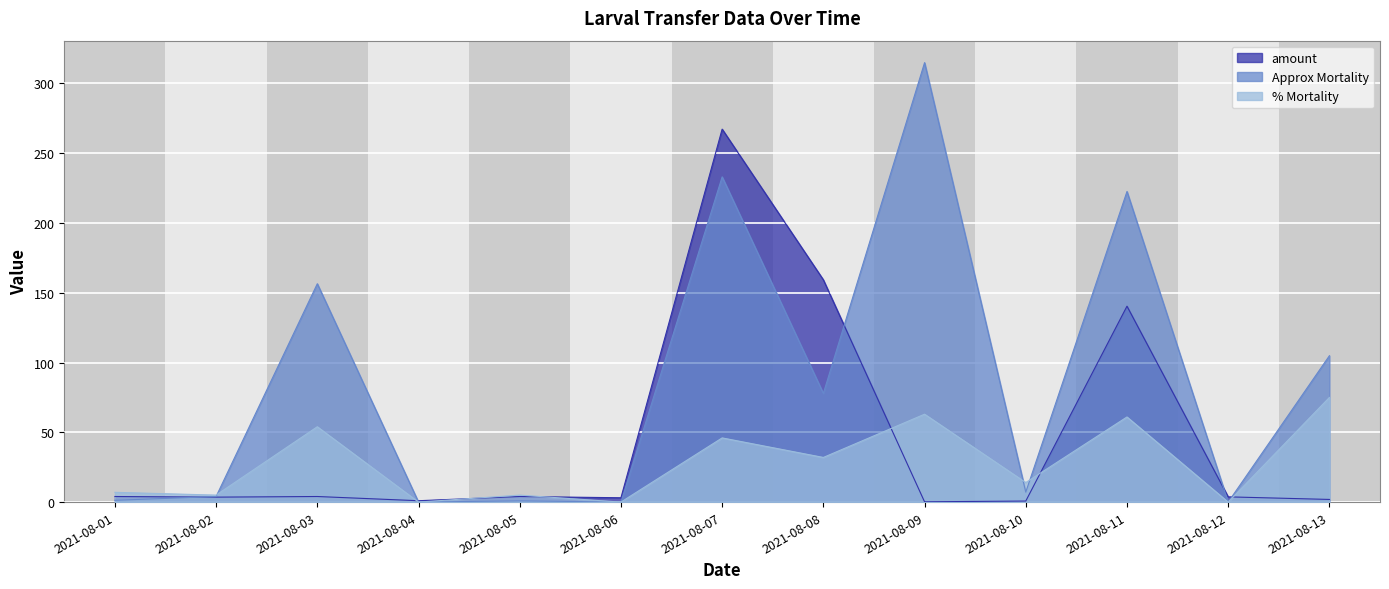

True or false: Approx Mortality and amount intersect in this chart.

True